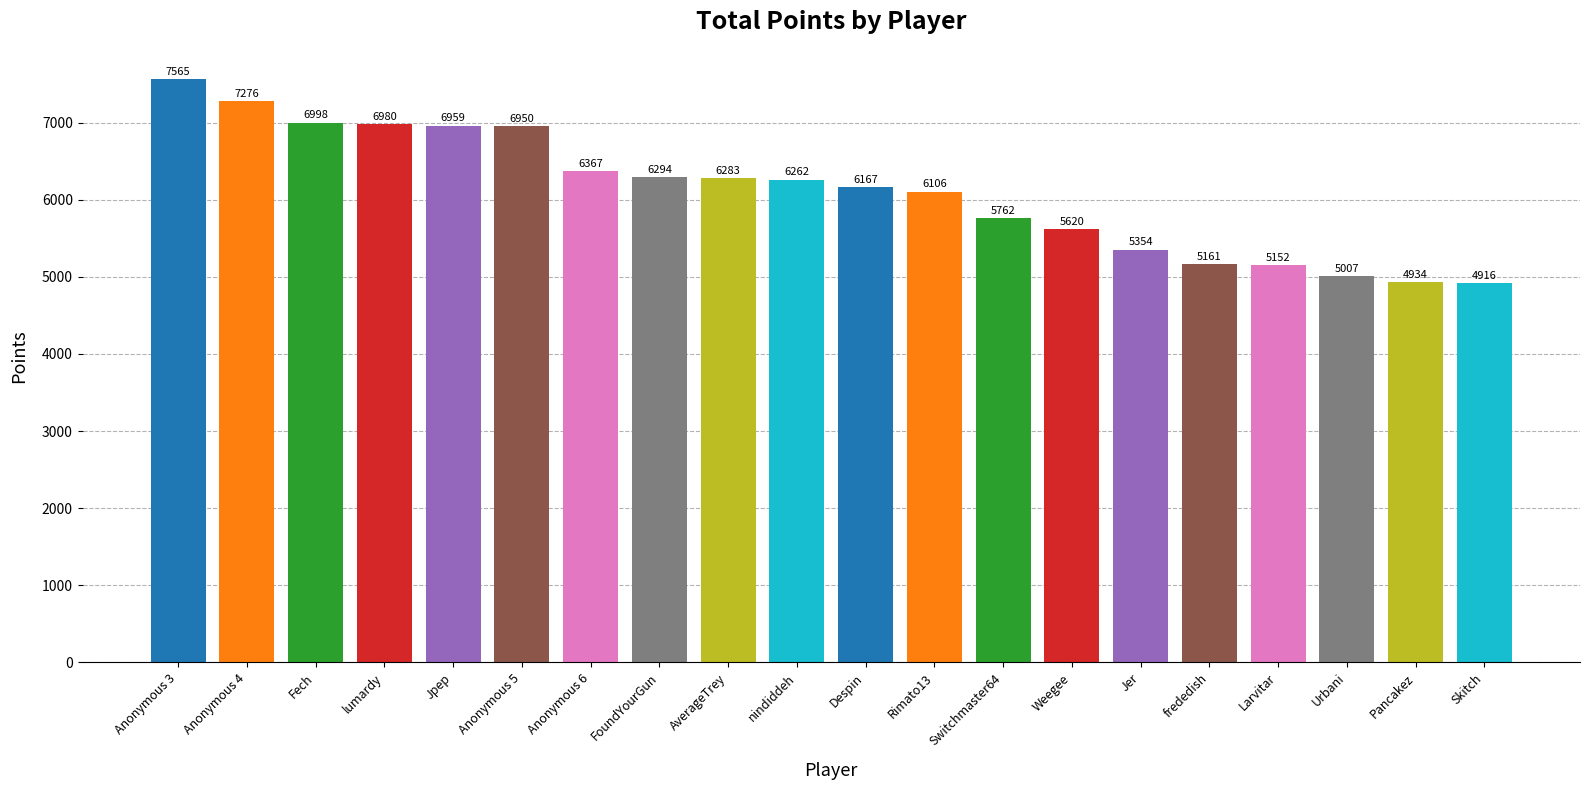

List the labels in order of value, smallest first.

Skitch, Pancakez, Urbani, Larvitar, frededish, Jer, Weegee, Switchmaster64, Rimato13, Despin, nindiddeh, AverageTrey, FoundYourGun, Anonymous 6, Anonymous 5, Jpep, lumardy, Fech, Anonymous 4, Anonymous 3